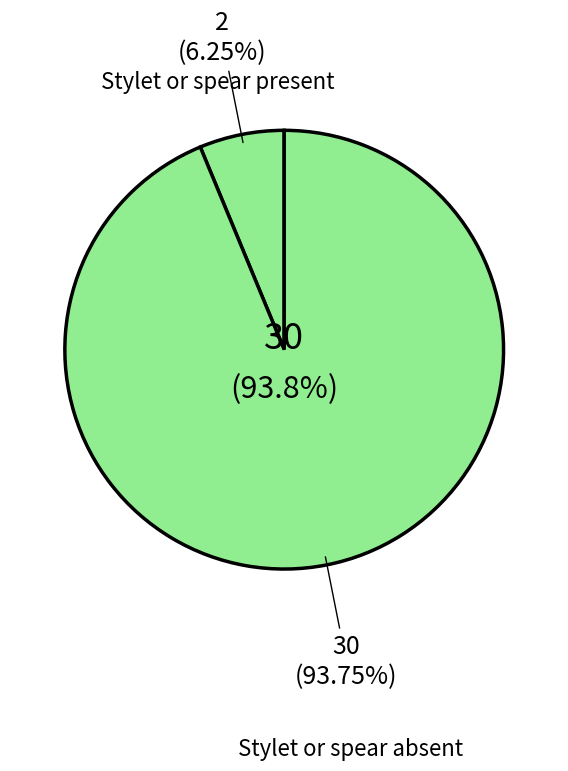

How many slices are in this pie chart?

2